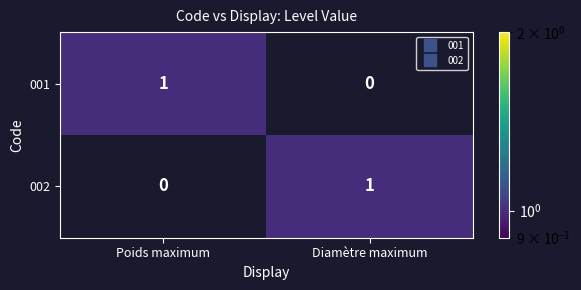

Which category has the lowest value in the 002 series?

Poids maximum